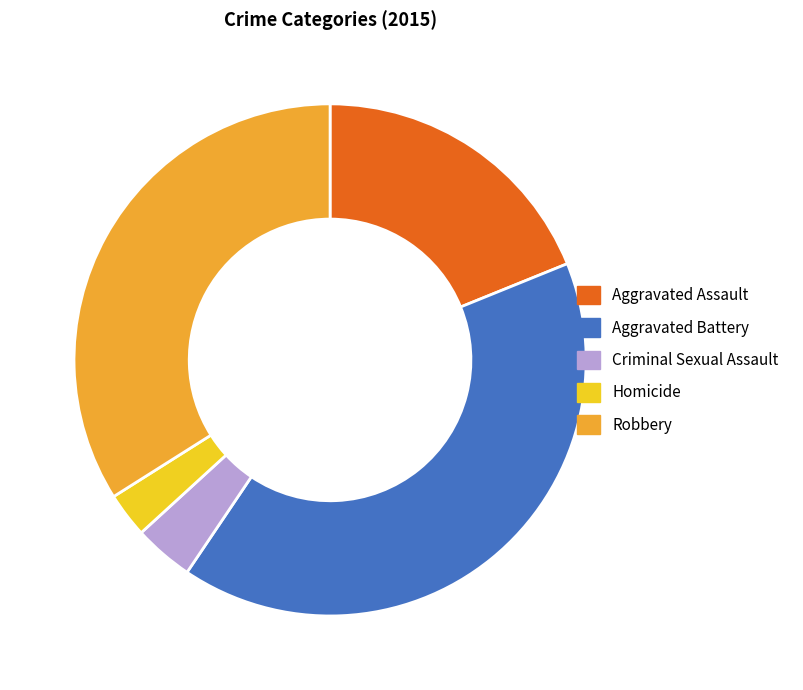

How many slices are in this pie chart?

5